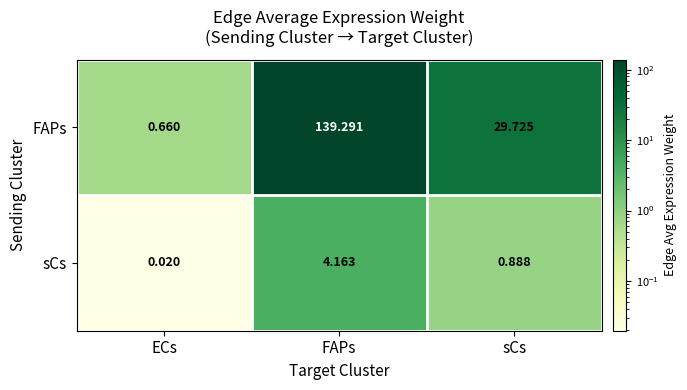

What is the difference between the highest and lowest values at ECs?

0.6